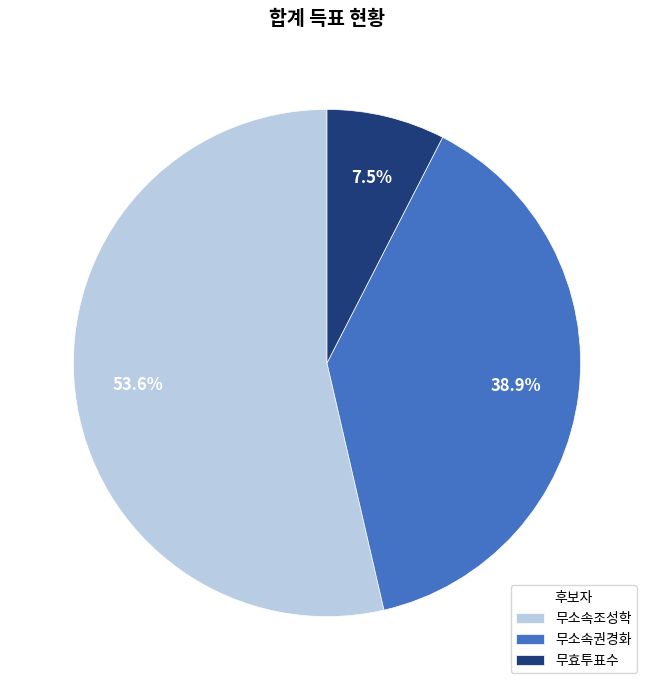

What is the largest slice in the pie chart?

무소속조성학